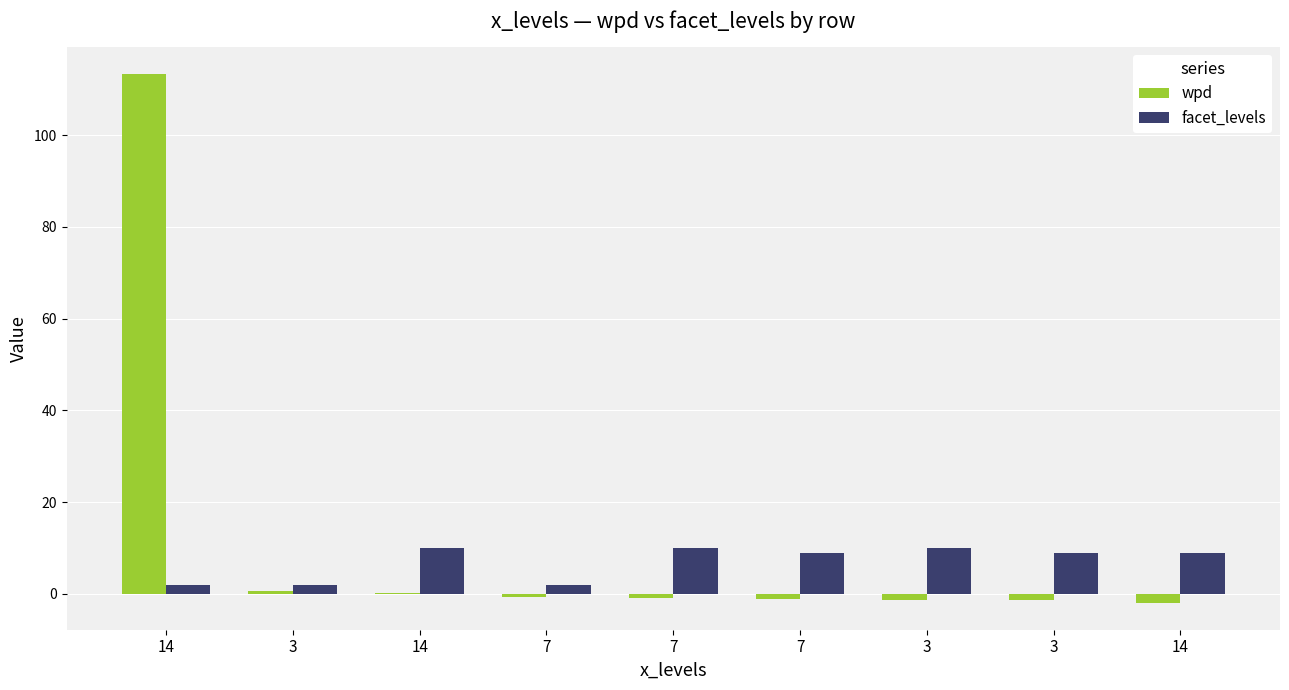

Between 14 and 3, which is larger?

3